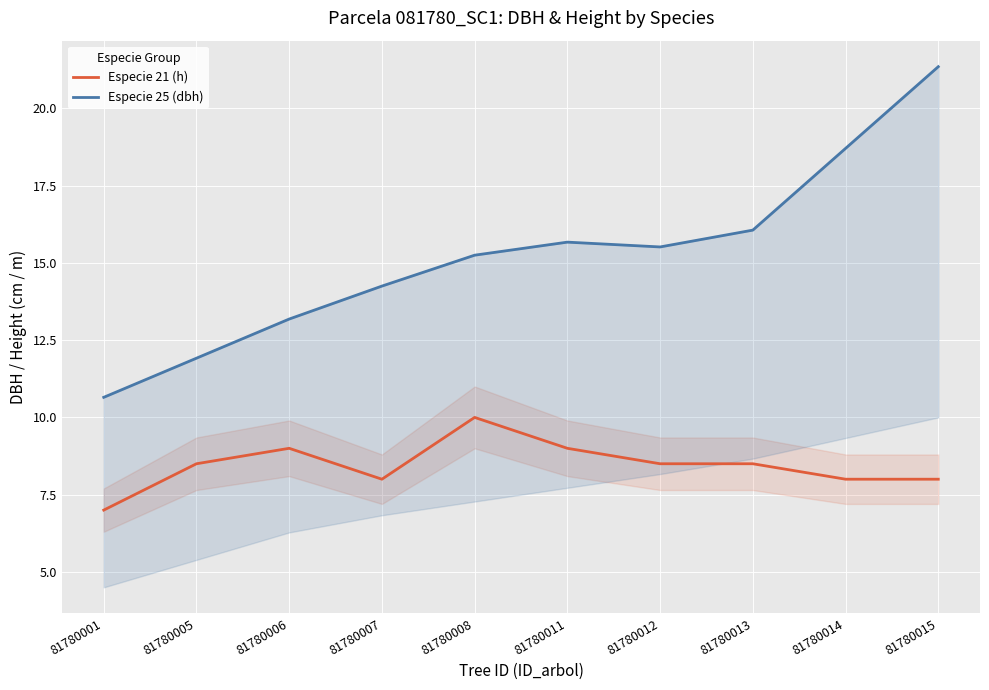

Rank the series by their maximum value, from lowest to highest.

Especie 21 (h), Especie 25 (dbh)